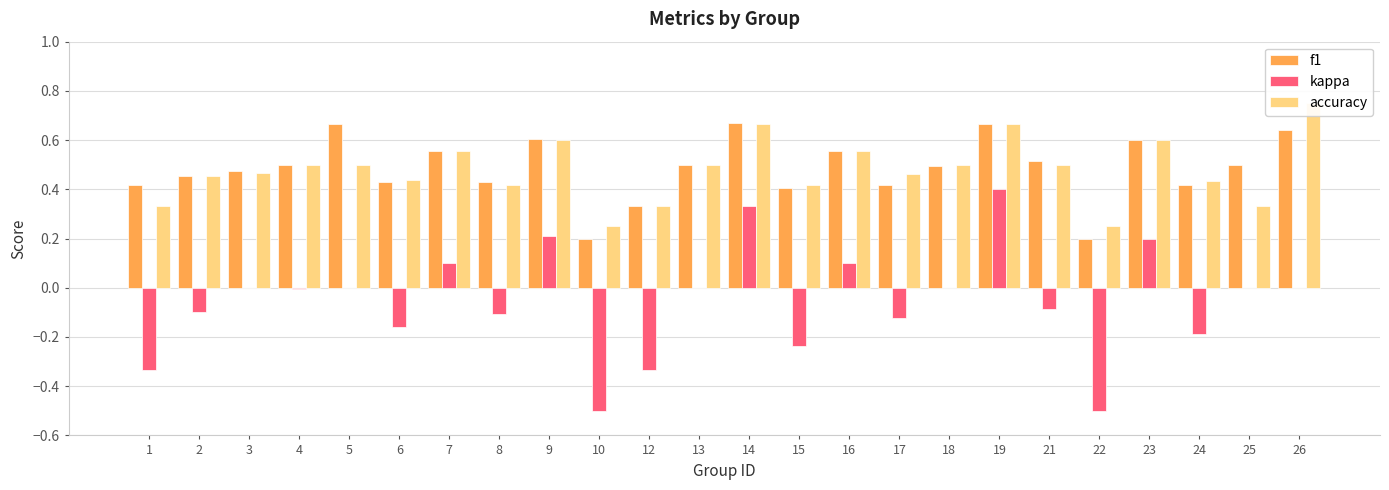

How many data points does each series have?

24